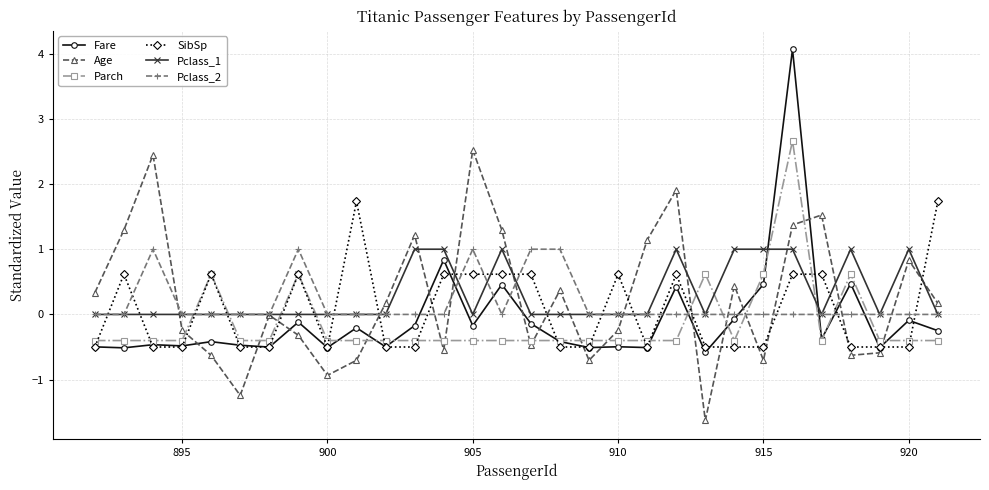

What is the minimum value for SibSp?

-0.5